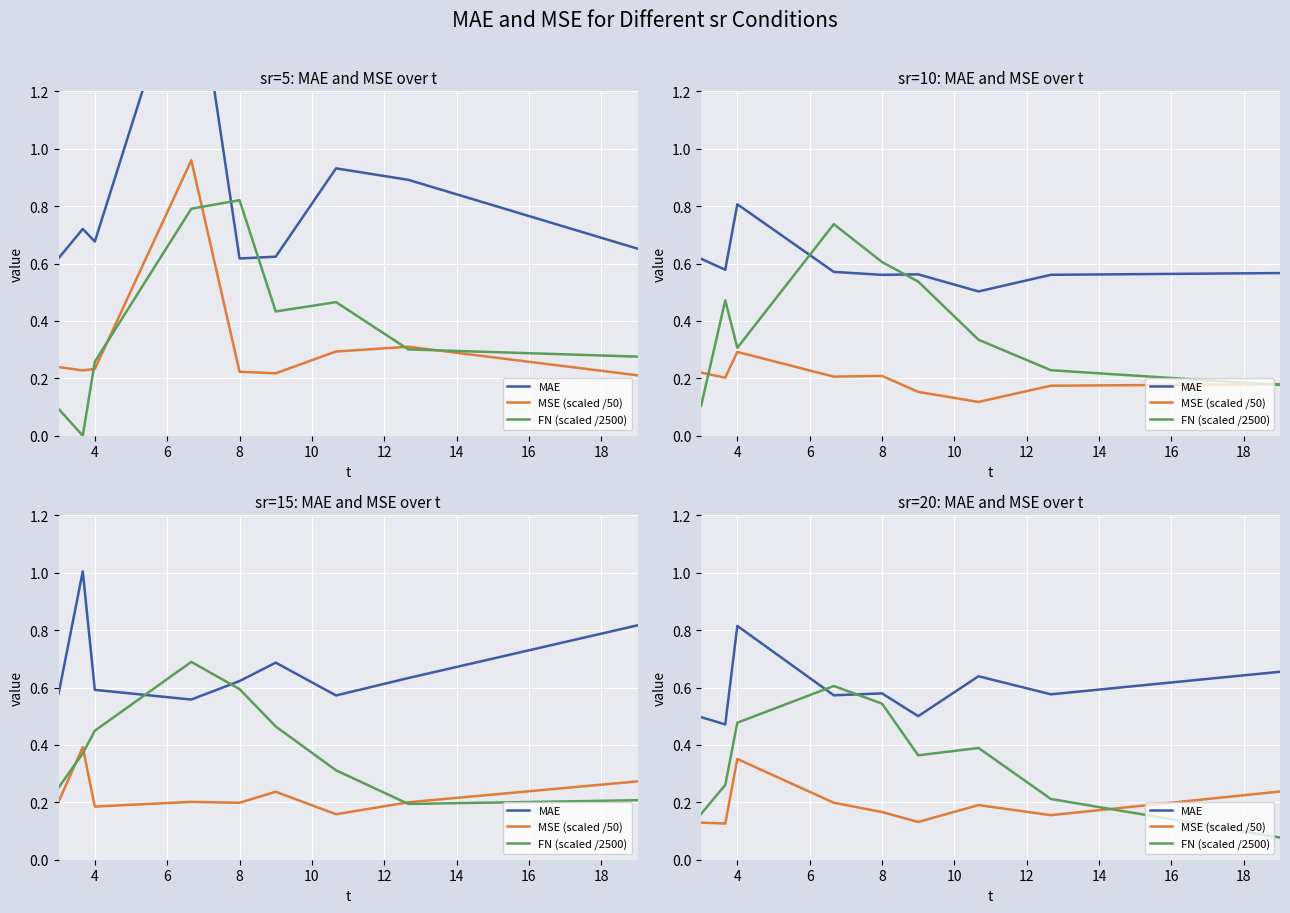

At which category does FN (scaled /2500) reach its first local peak?

8